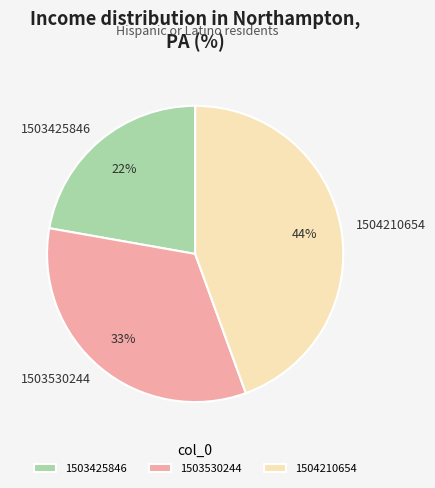

Is it true that 1504210654 is 39% of the pie?

False